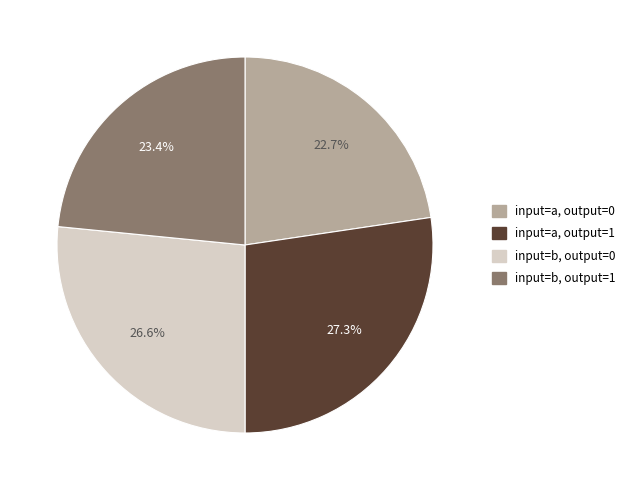

Is the sum of input=a, output=1 and input=b, output=0 greater than half?

Yes